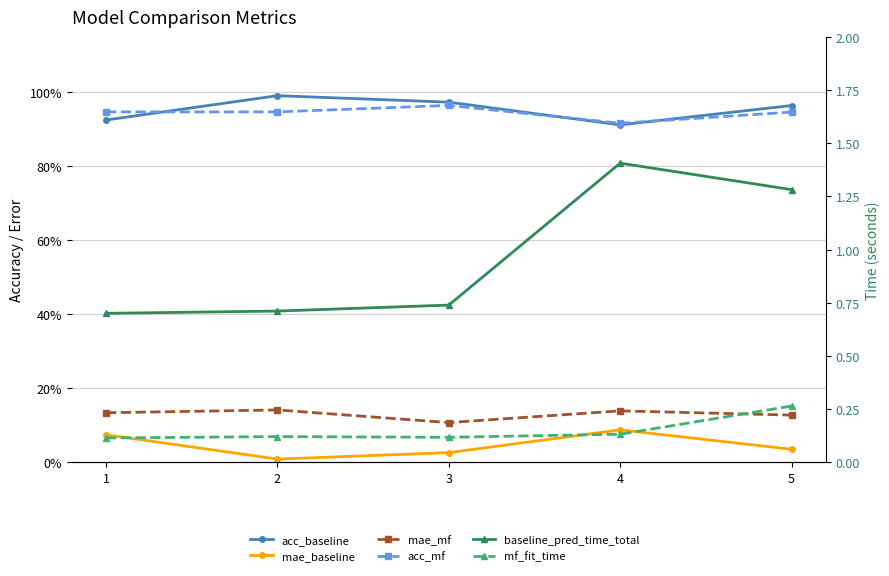

Which category has the highest value across all series?

4